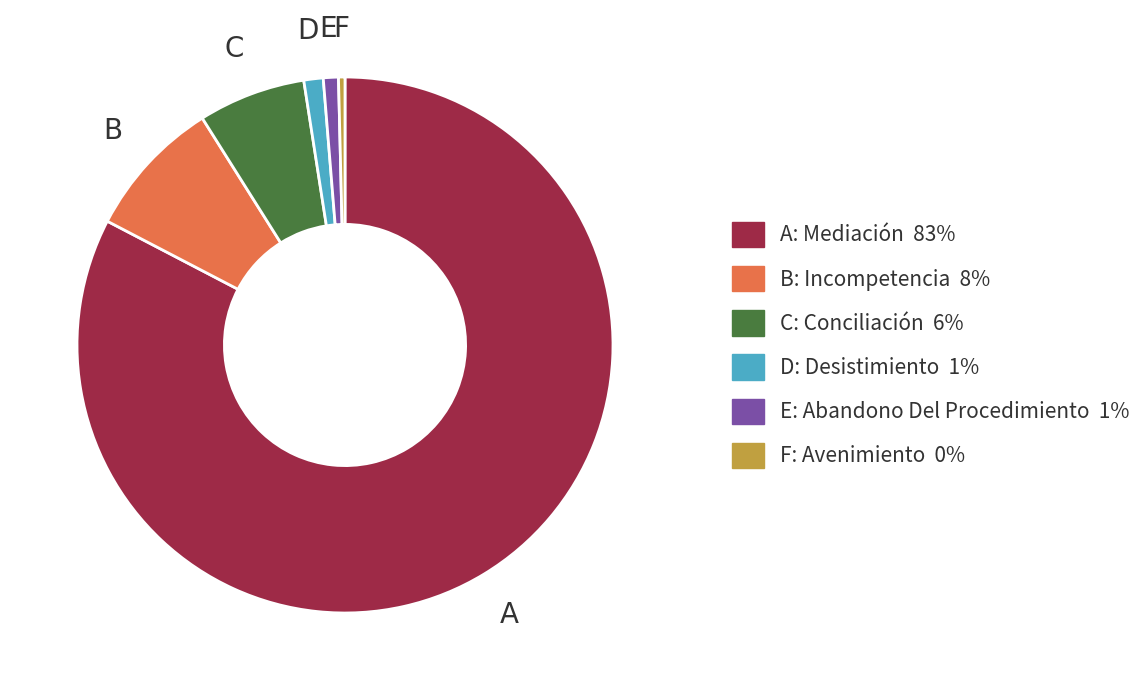

Is there any slice that represents more than half of the pie?

Yes